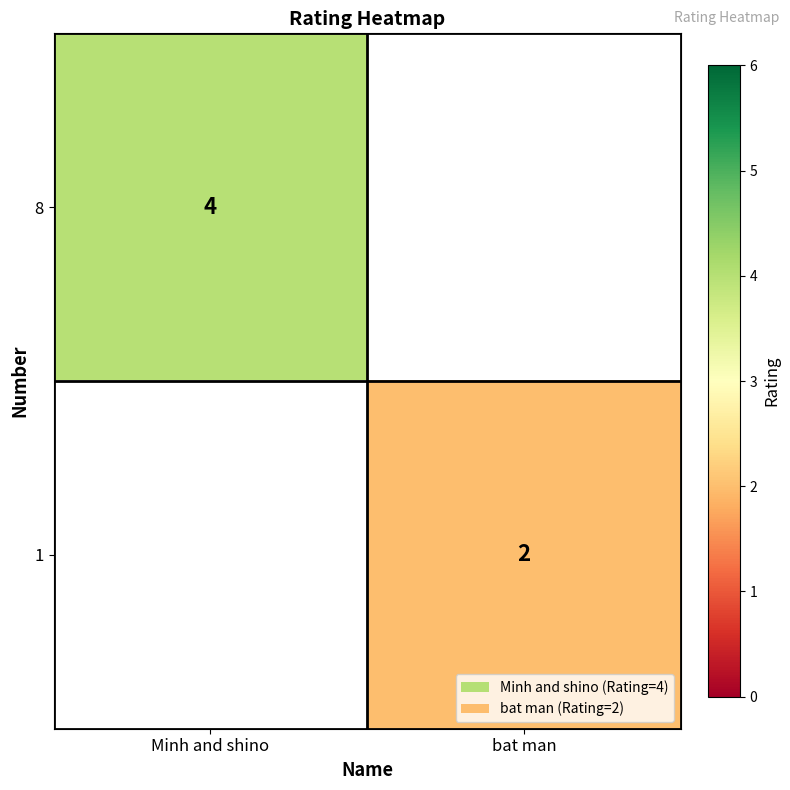

True or false: 8 has a value of 3 at Minh and shino.

False